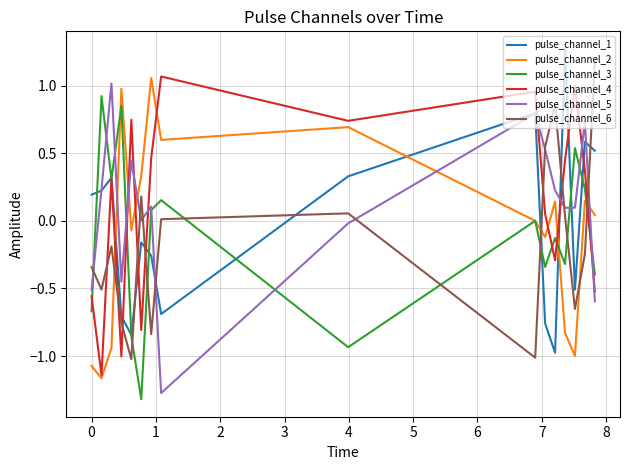

How many times do pulse_channel_6 and pulse_channel_3 cross each other?

8